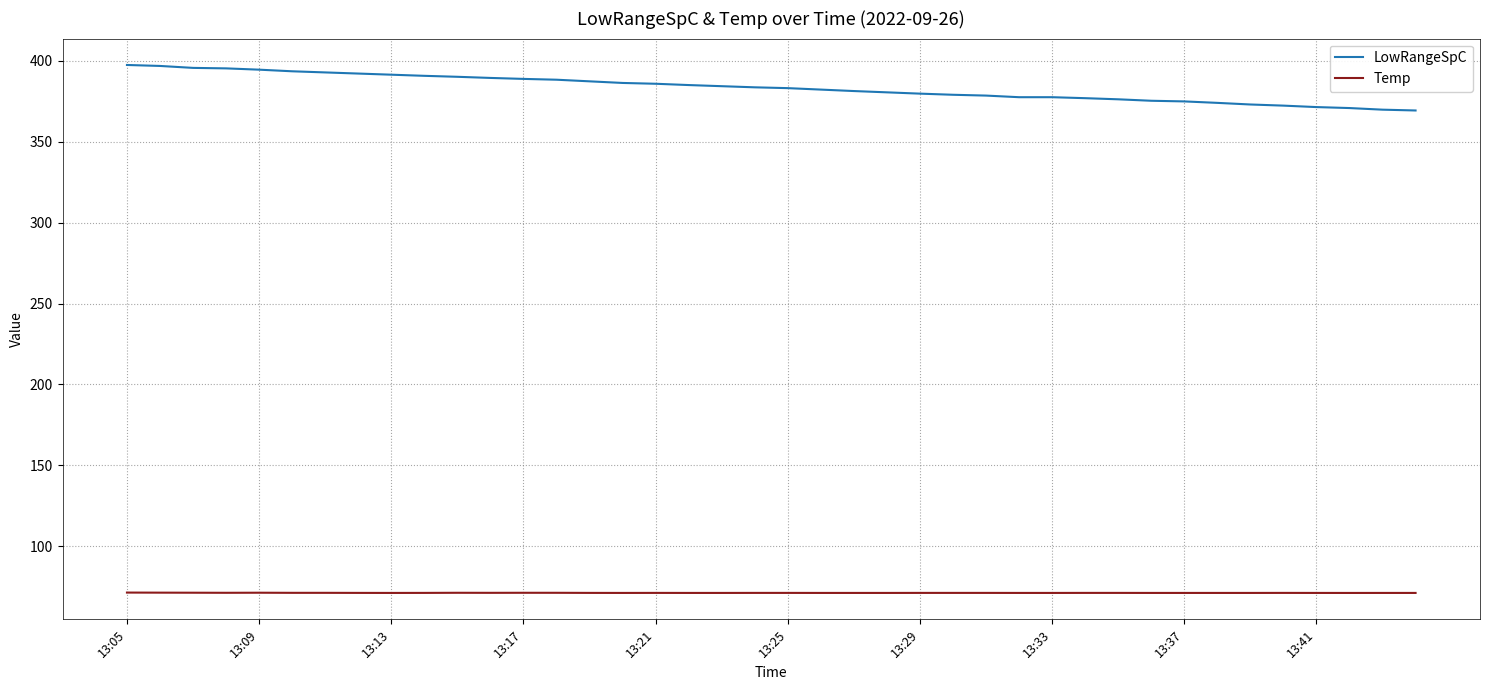

What is the difference between the second highest and second lowest values in the LowRangeSpC series?

27.0